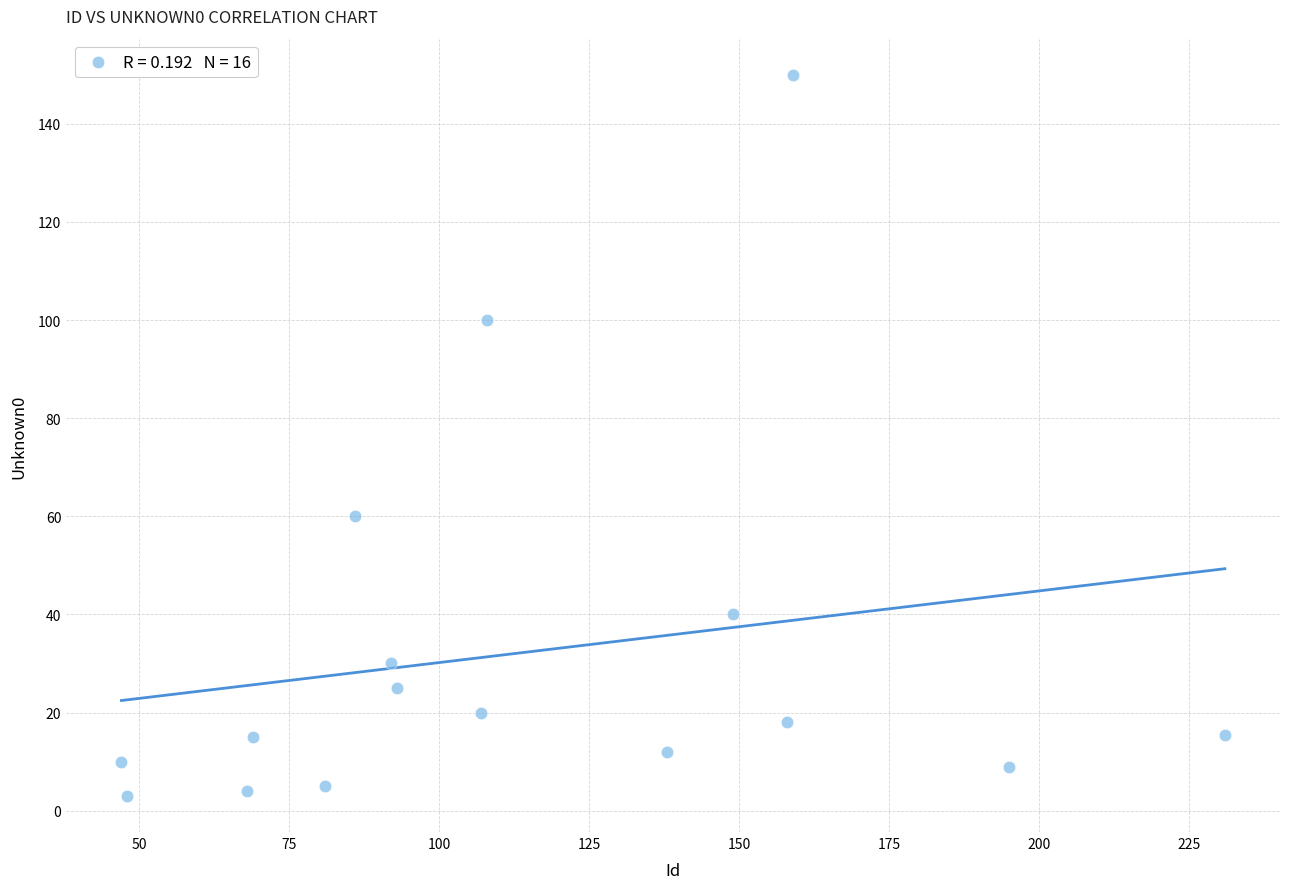

What is the range of Y values (max minus min)?

147.0